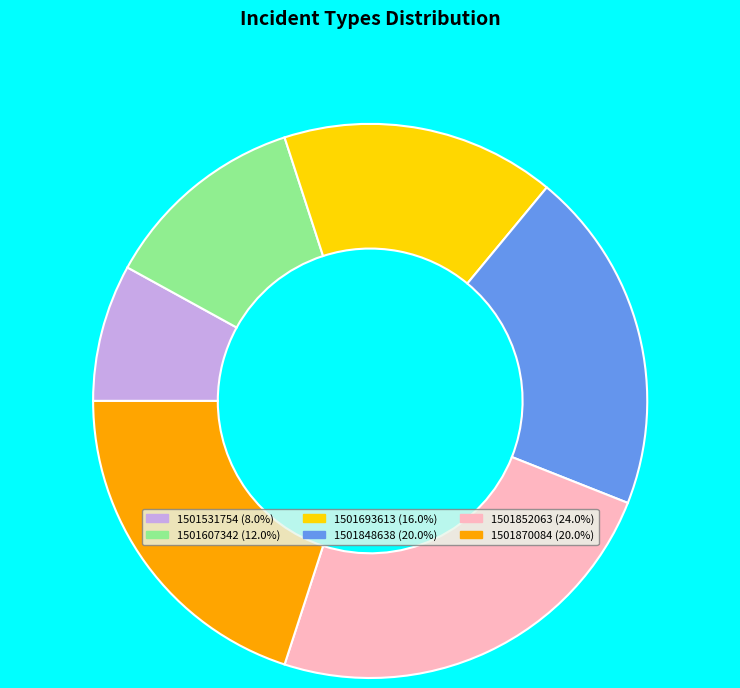

Which category has the biggest portion of the pie?

1501852063